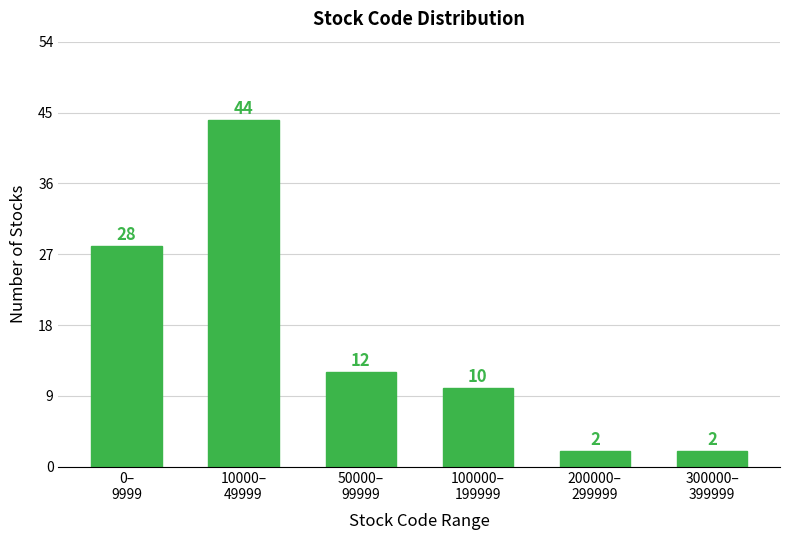

Reading left to right, what are all the values shown in this chart?

28	44	12	10	2	2